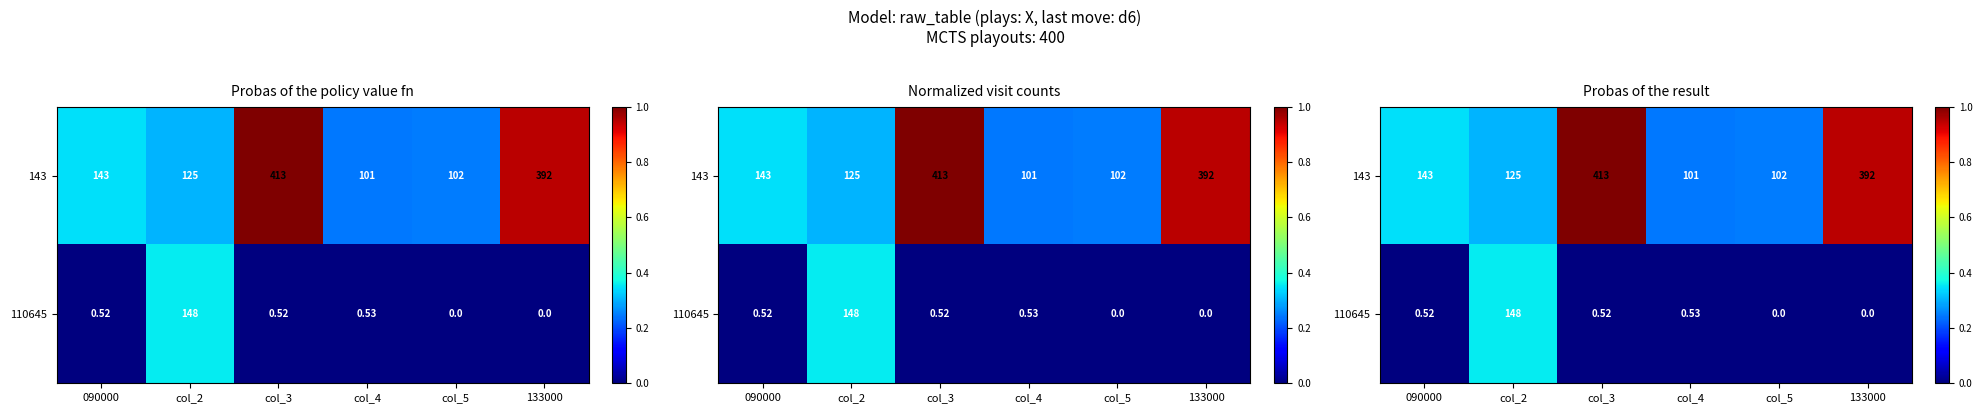

Between 133000 and 090000, which is larger?

133000